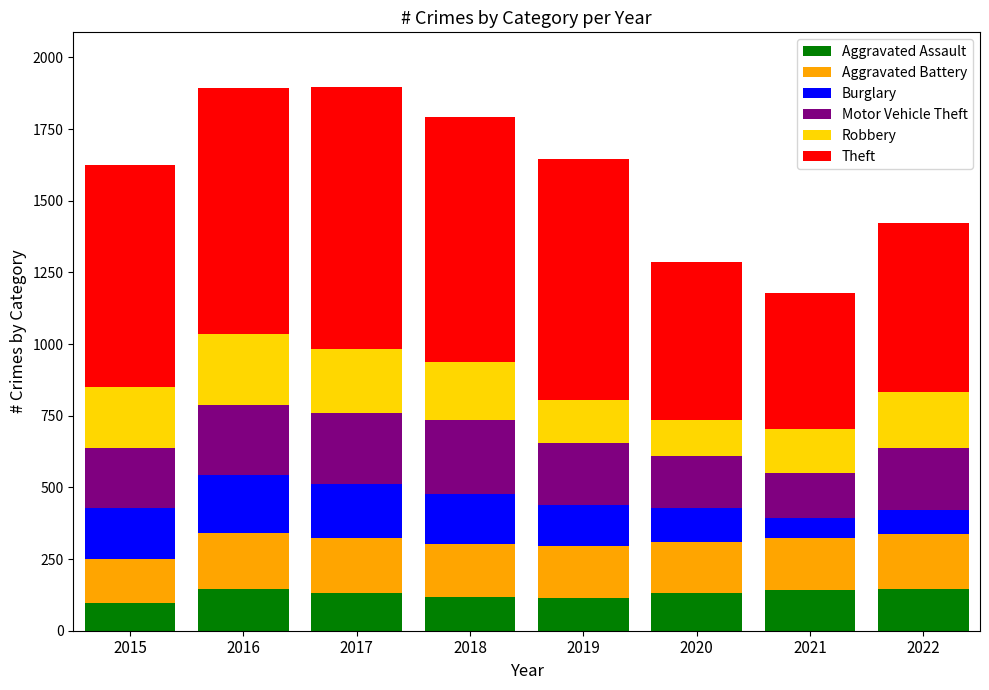

Count the number of categories in the chart.

8